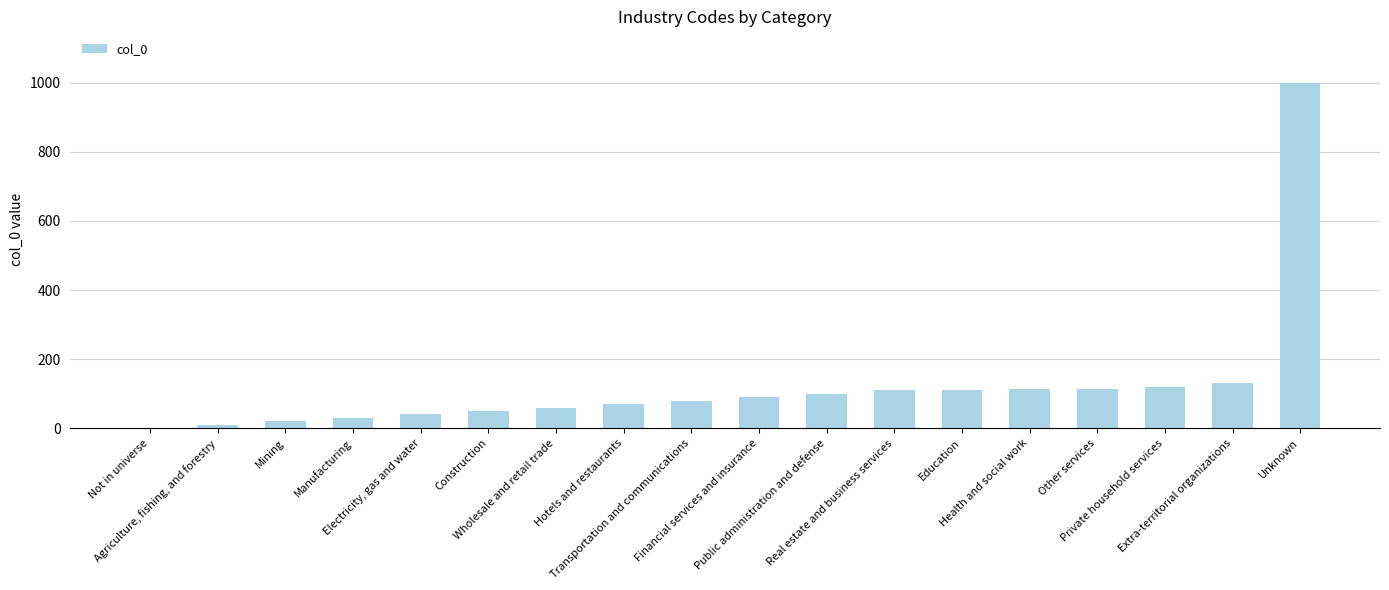

Reading left to right, extract all data points from this chart.

0	10	20	30	40	50	60	70	80	90	100	111	112	113	114	120	130	999